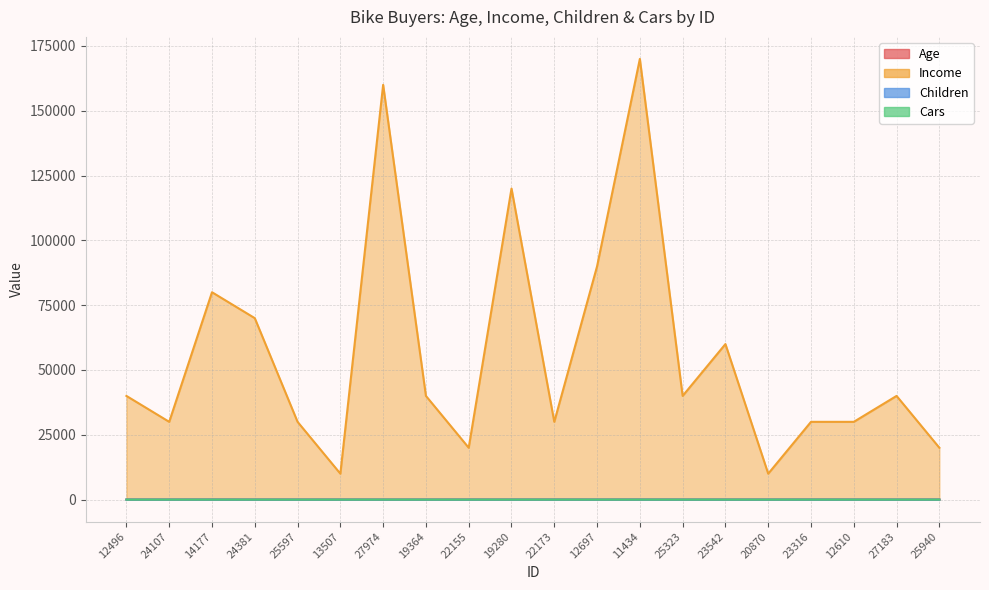

Count the Cars values in the range 0 to 2.

18